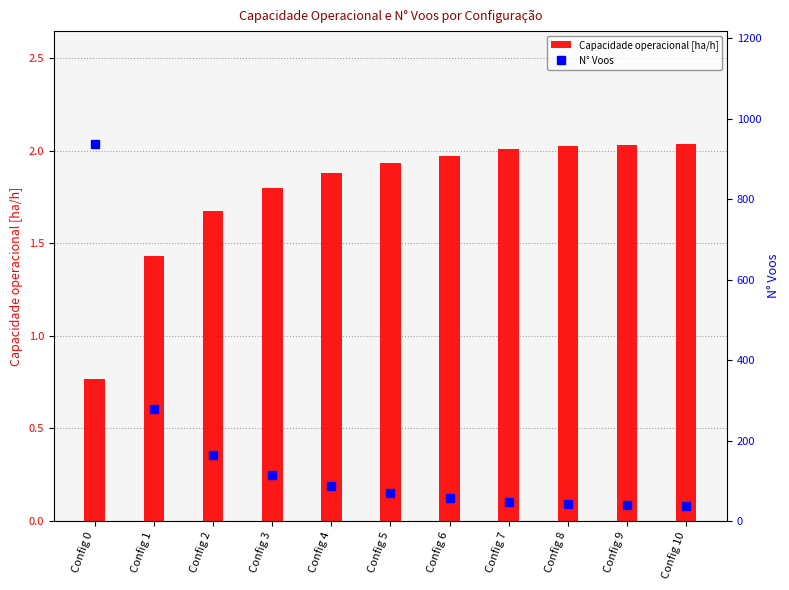

Is it true that Capacidade operacional [ha/h] equals 2.3 at Config 2?

False